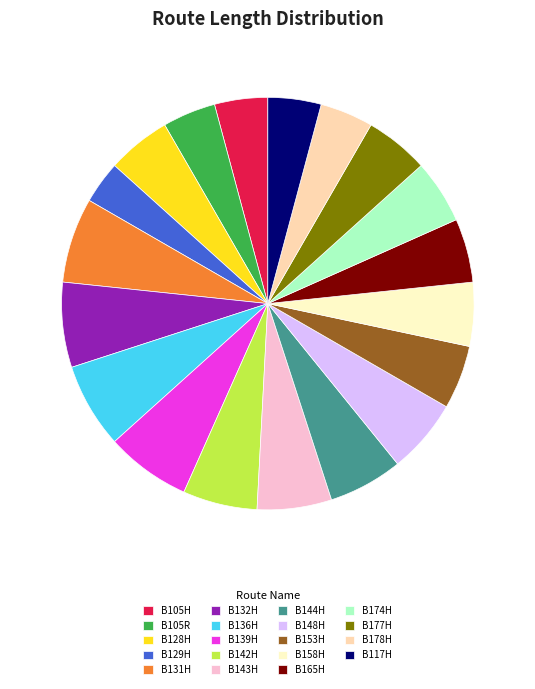

Between B143H and B131H, which is larger?

B131H